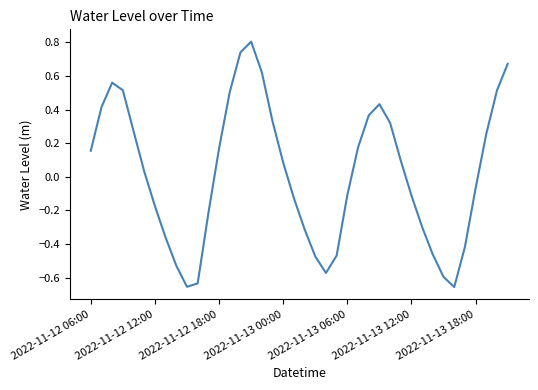

What is the difference between the maximum and minimum values?

1.5